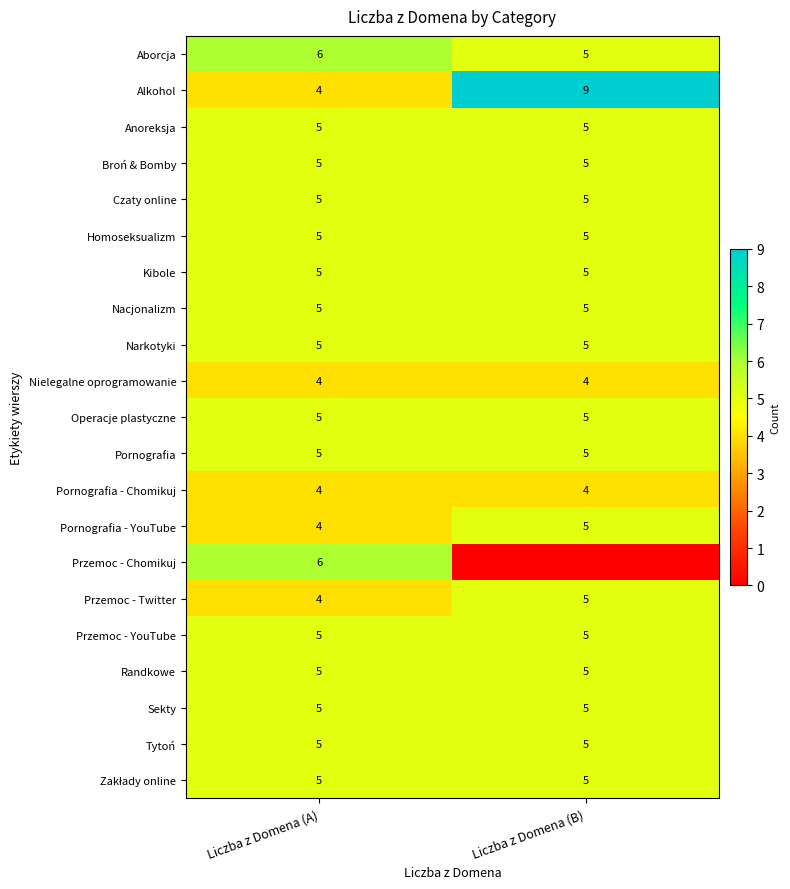

What is the sum of the Przemoc - Twitter values at Liczba z Domena (B) and Liczba z Domena (A)?

9